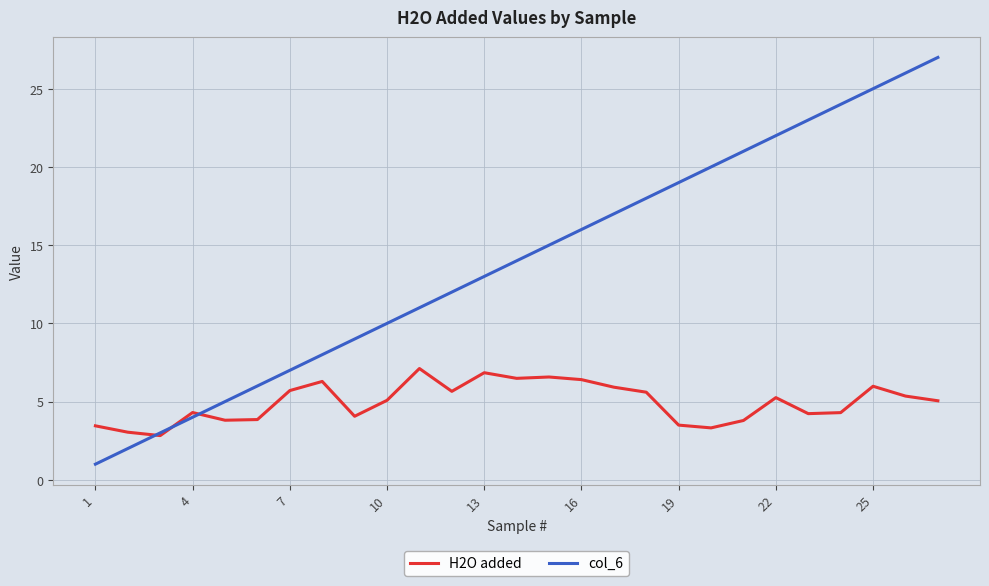

Which series has the widest spread of values?

col_6